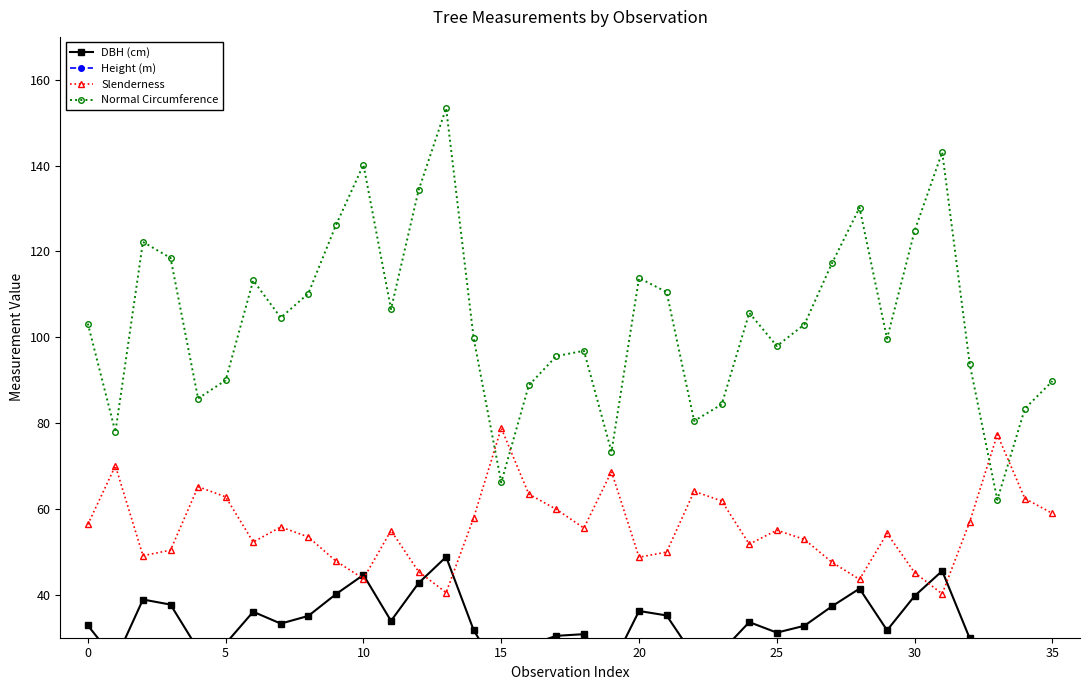

What is the approximate value of Slenderness at 0?

56.4